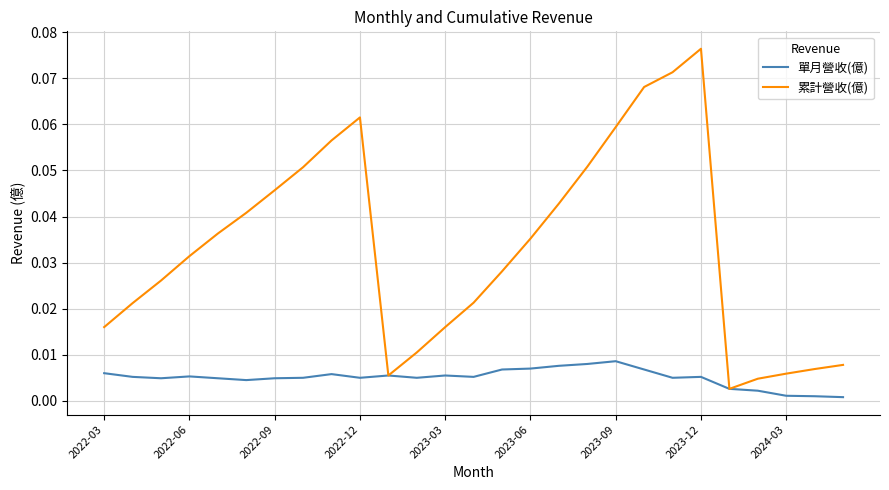

Which series has the largest total across all categories?

累計營收(億)